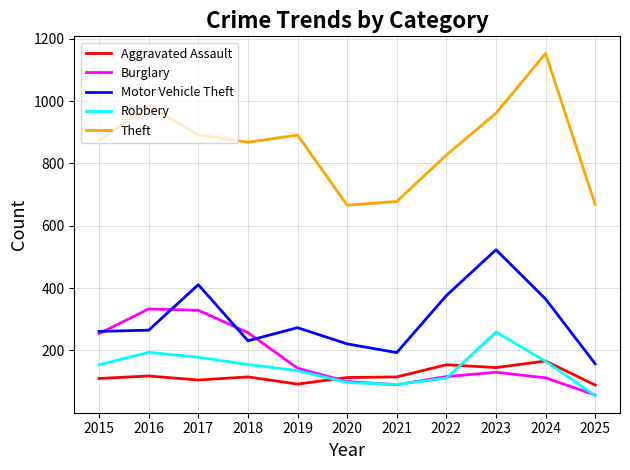

At which label is Theft closest to 909?

2017